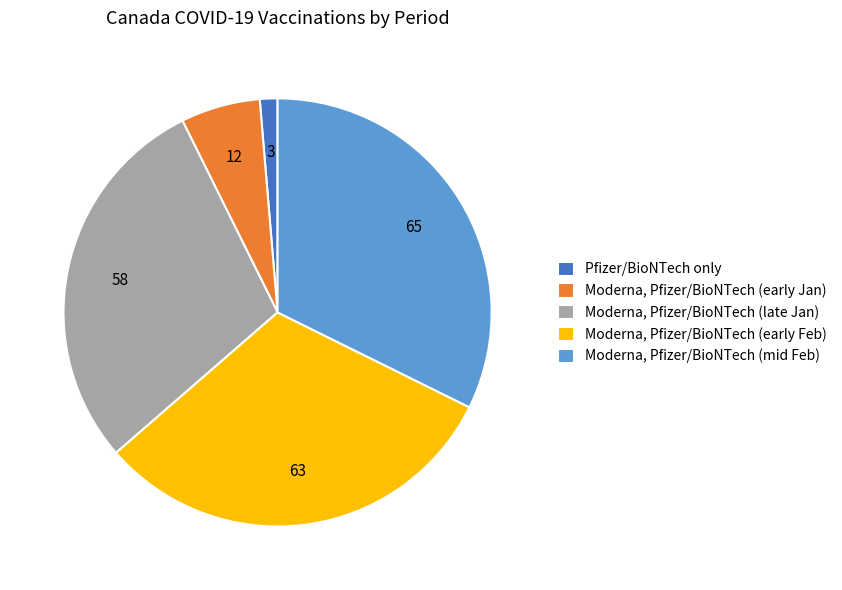

How many segments does this pie chart have?

5